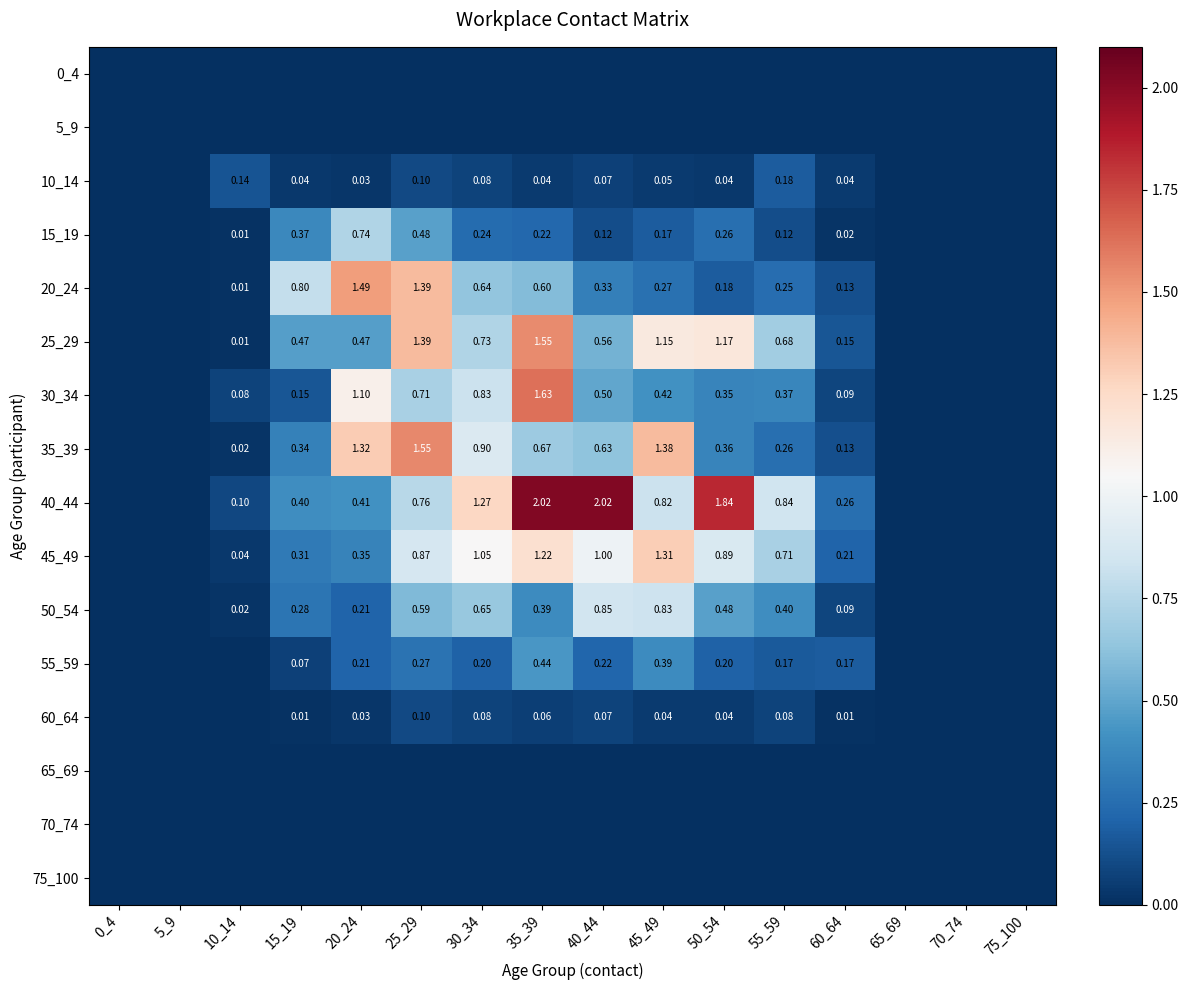

Is the value of 55_59 at 40_44 greater than the value of 30_34 at 25_29?

No